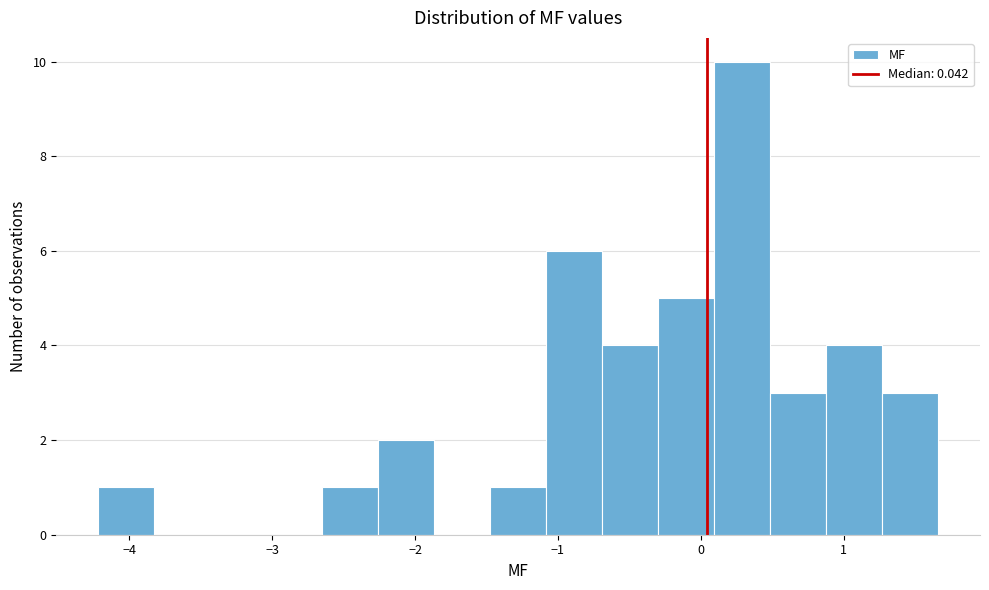

Around what value on the x-axis is the tallest bar? Give the approximate position of its centre, as read against the axis.

0.3